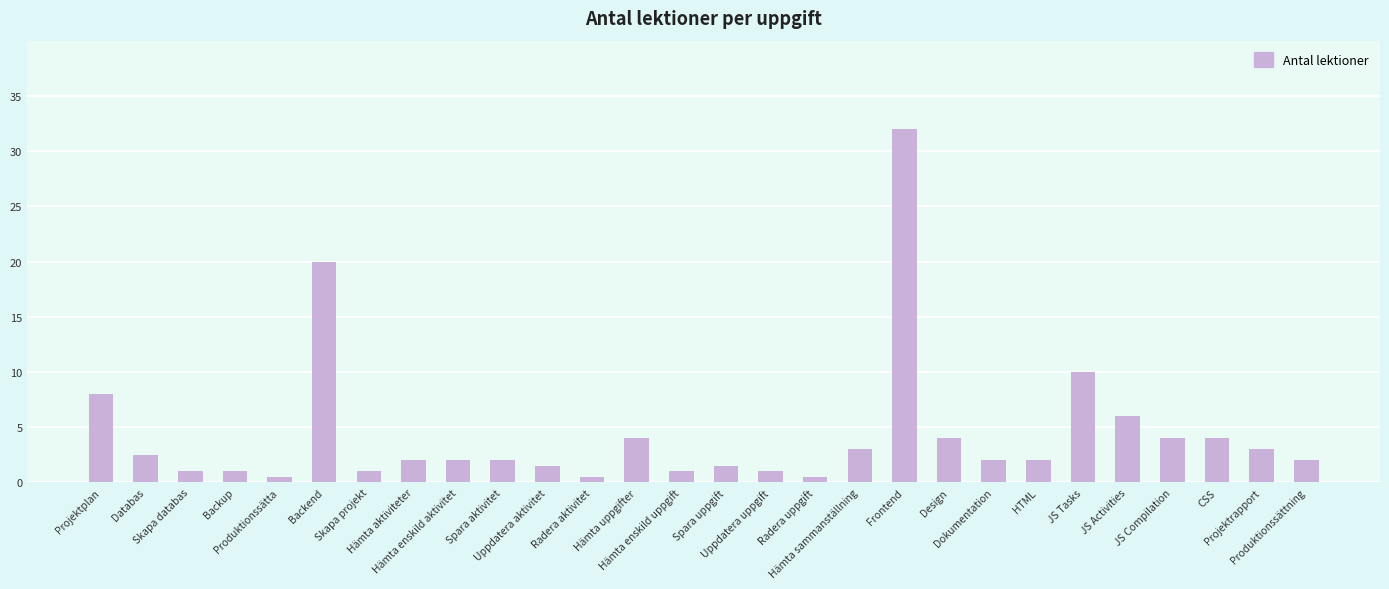

The value at Dokumentation is 2.0. True or false?

True